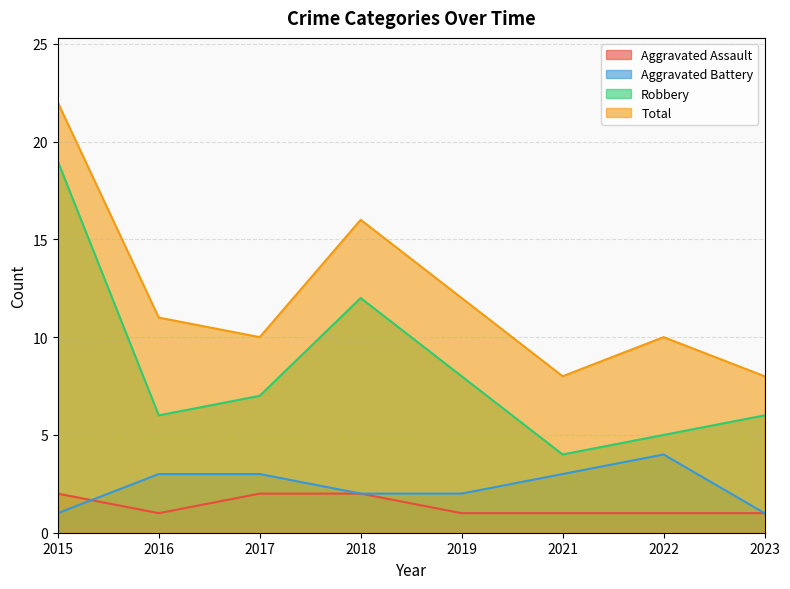

Rank the series by their maximum value, from lowest to highest.

Aggravated Assault, Aggravated Battery, Robbery, Total